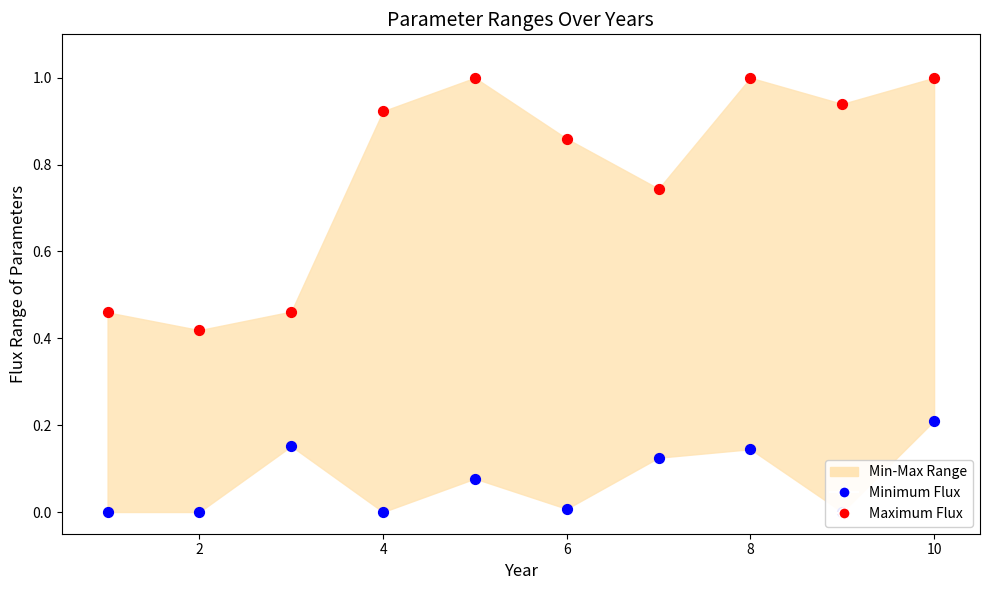

At how many categories does at least one series exceed 0?

10